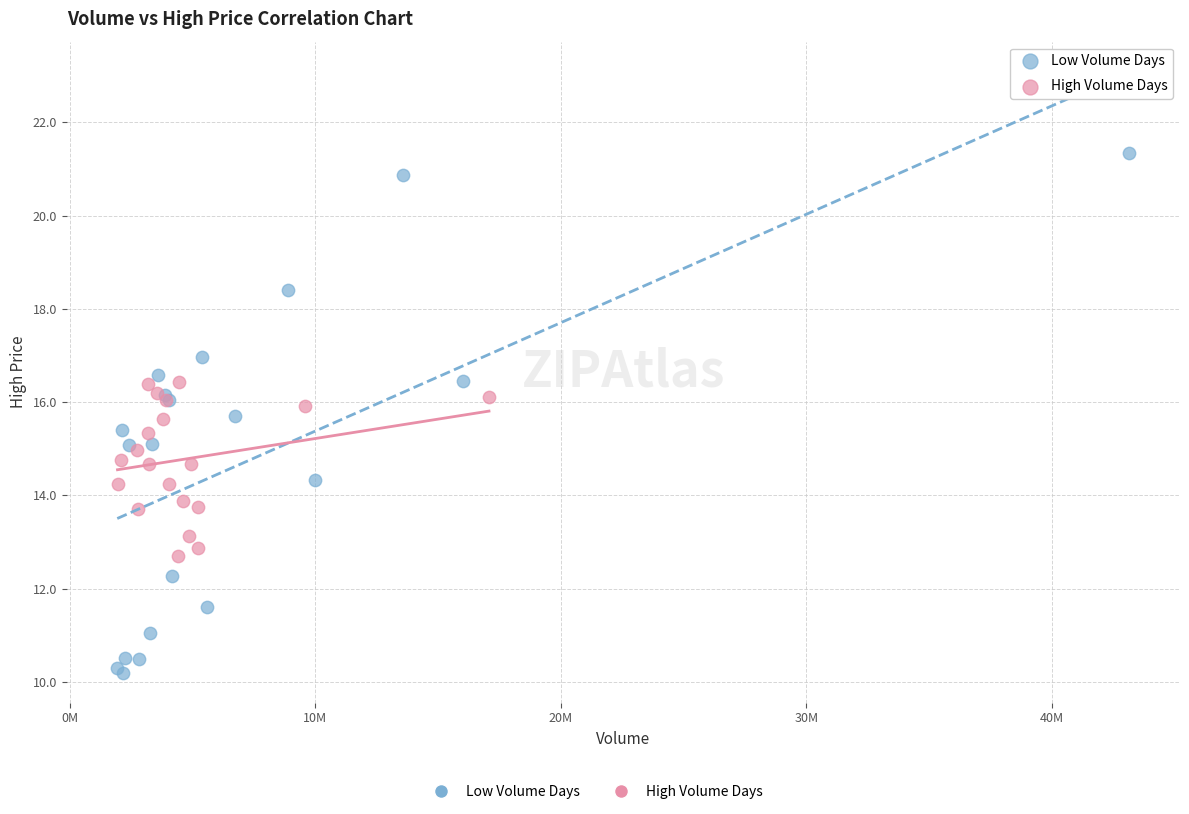

Which series has the largest Y range (max minus min)?

Low Volume Days